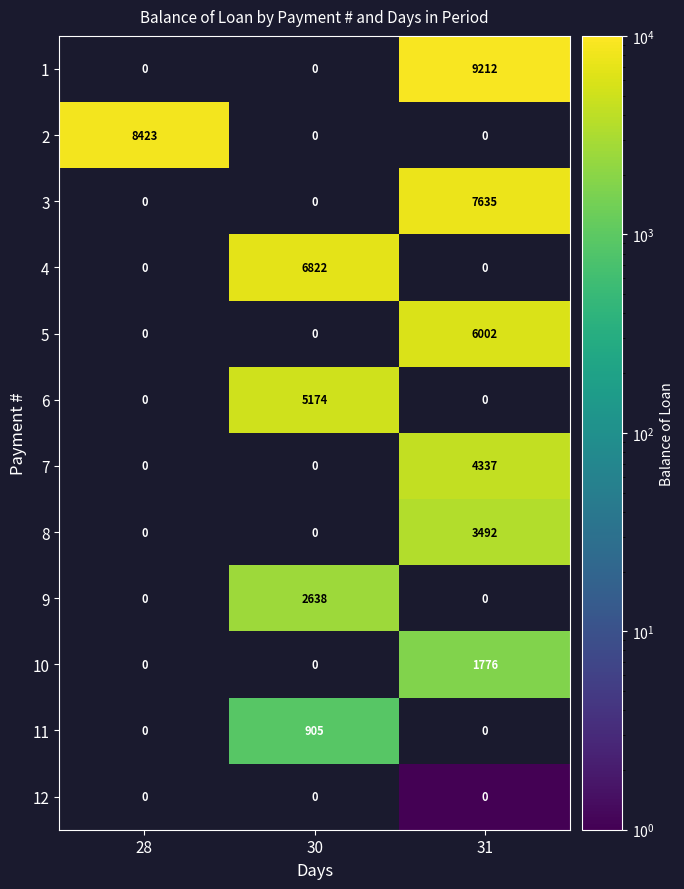

Count the 5 values in the range 0 to 6002.

3